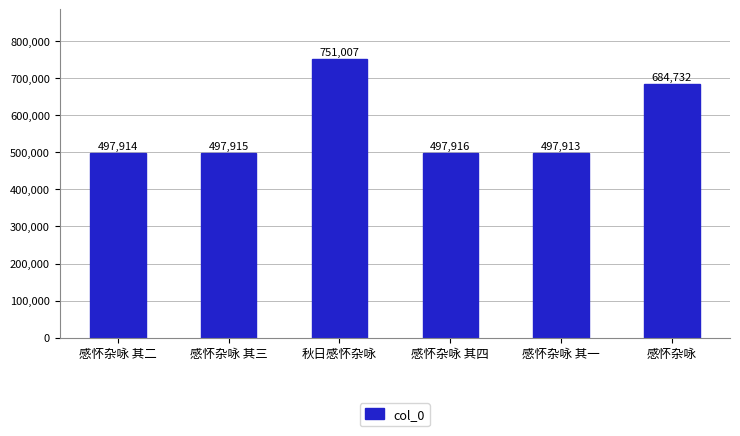

The value at 秋日感怀杂咏 is 444631. True or false?

False